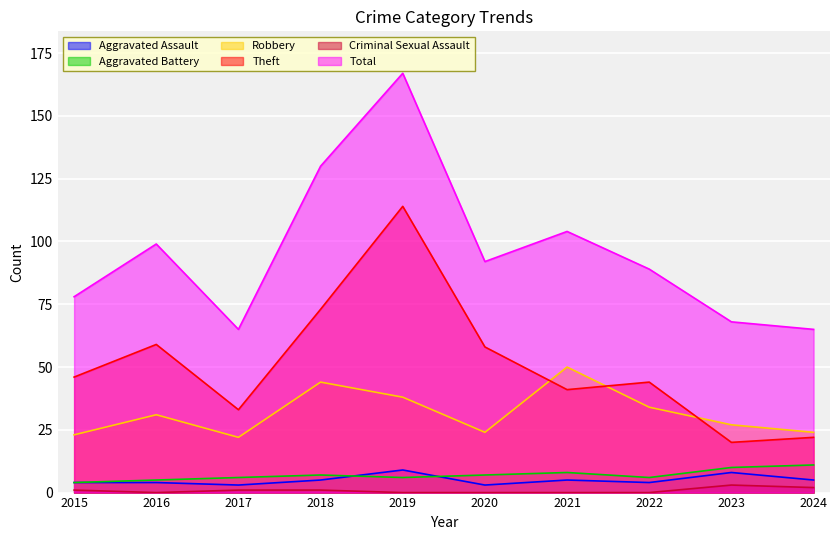

Which category has the lowest value in the Total series?

2017